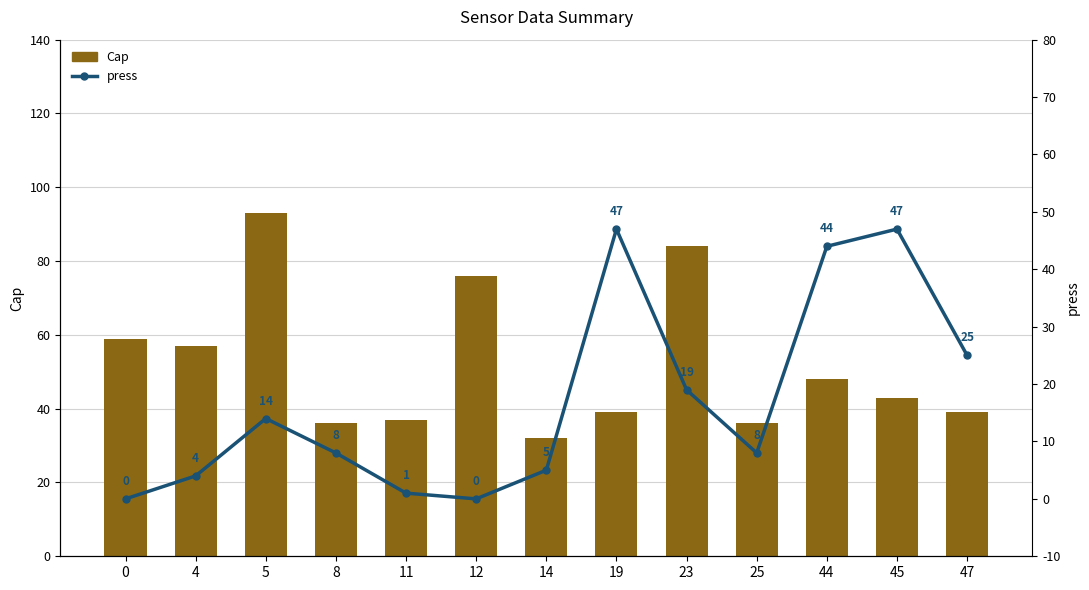

Read the Cap value at 11, to the nearest 10.

40